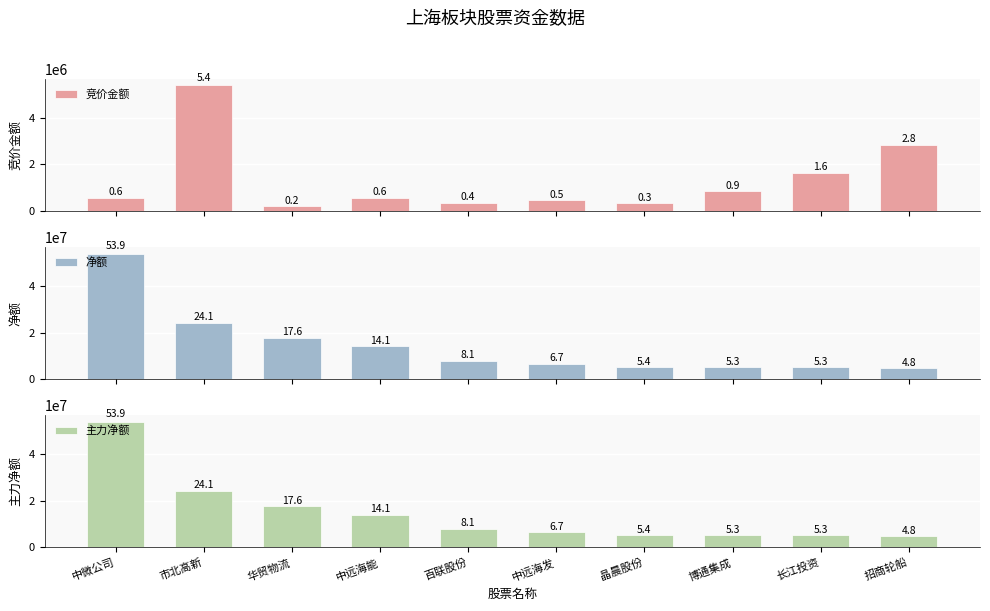

How many values in the 竞价金额 series exceed 582814?

4